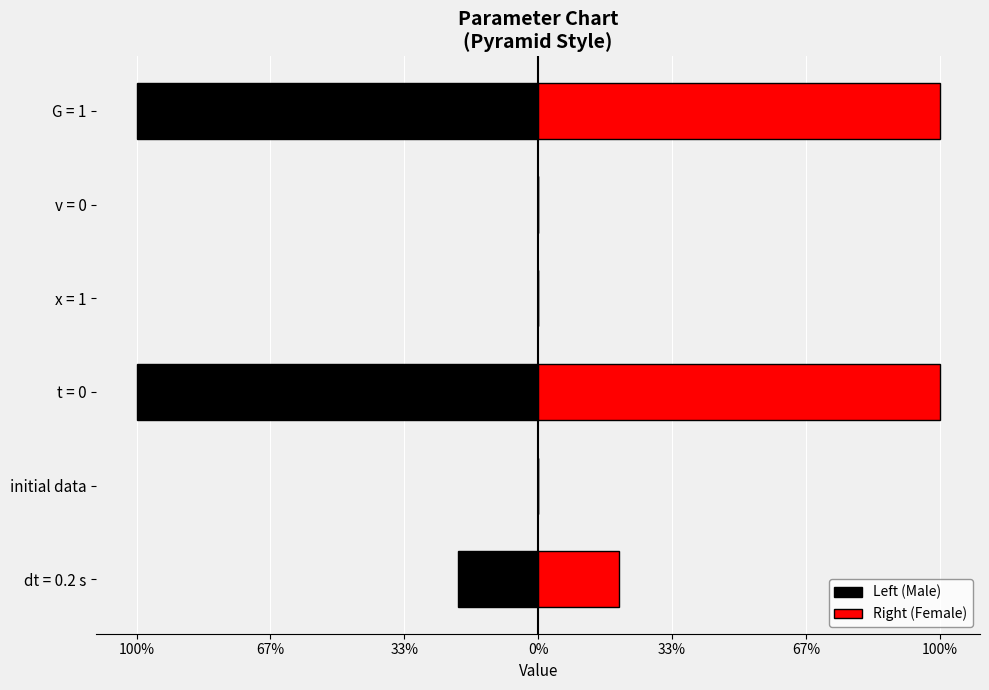

At dt = 0.2 s, list the series in order from largest to smallest.

Right (Female), Left (Male)